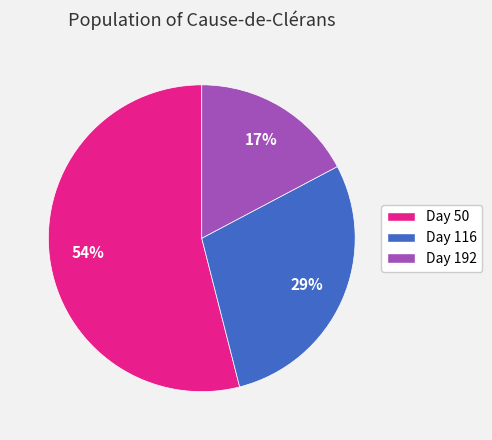

Is the sum of Day 116 and Day 192 greater than half?

No